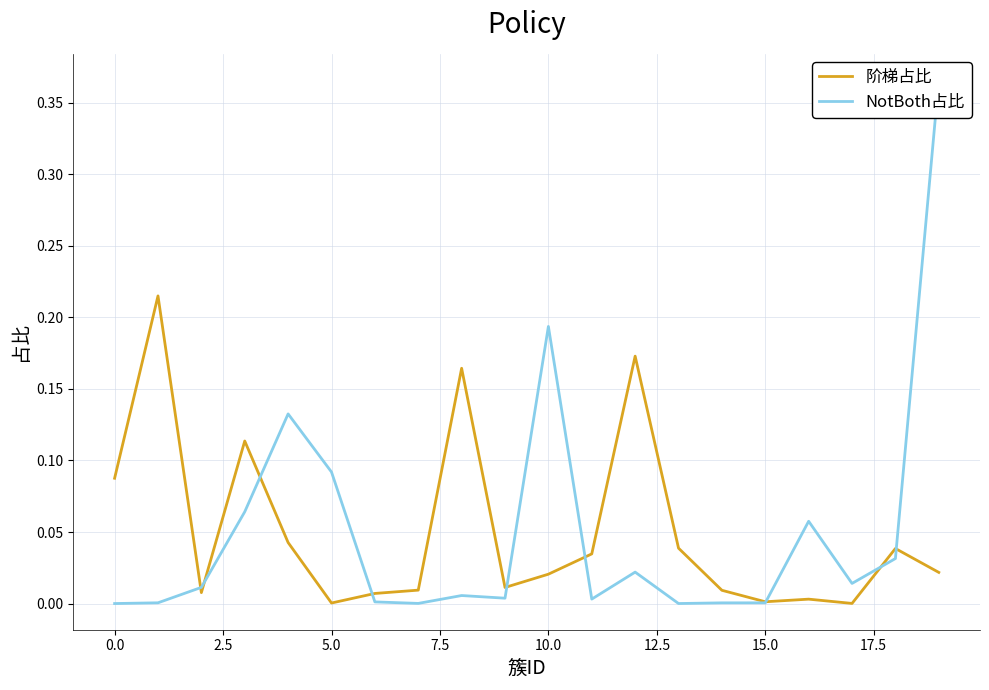

True or false: 阶梯占比 has a value of 0.0 at 15.0.

True